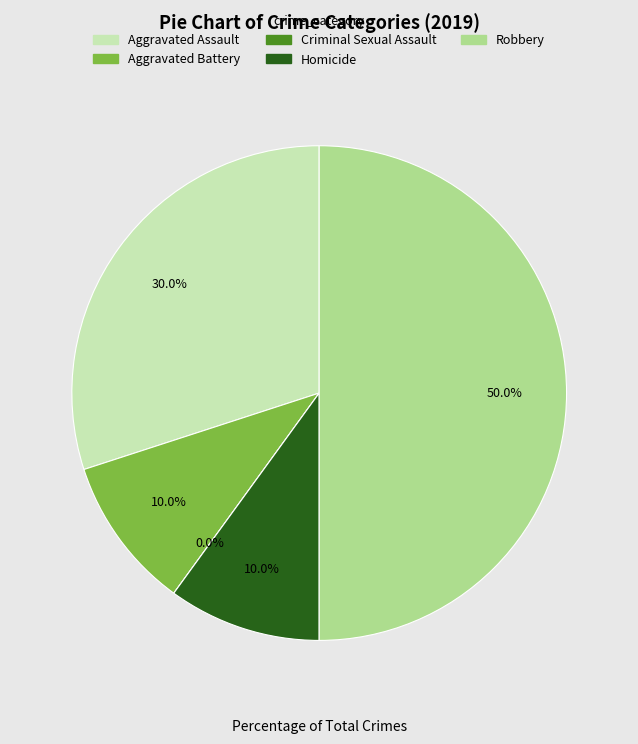

Does Homicide represent more than half of the total?

No